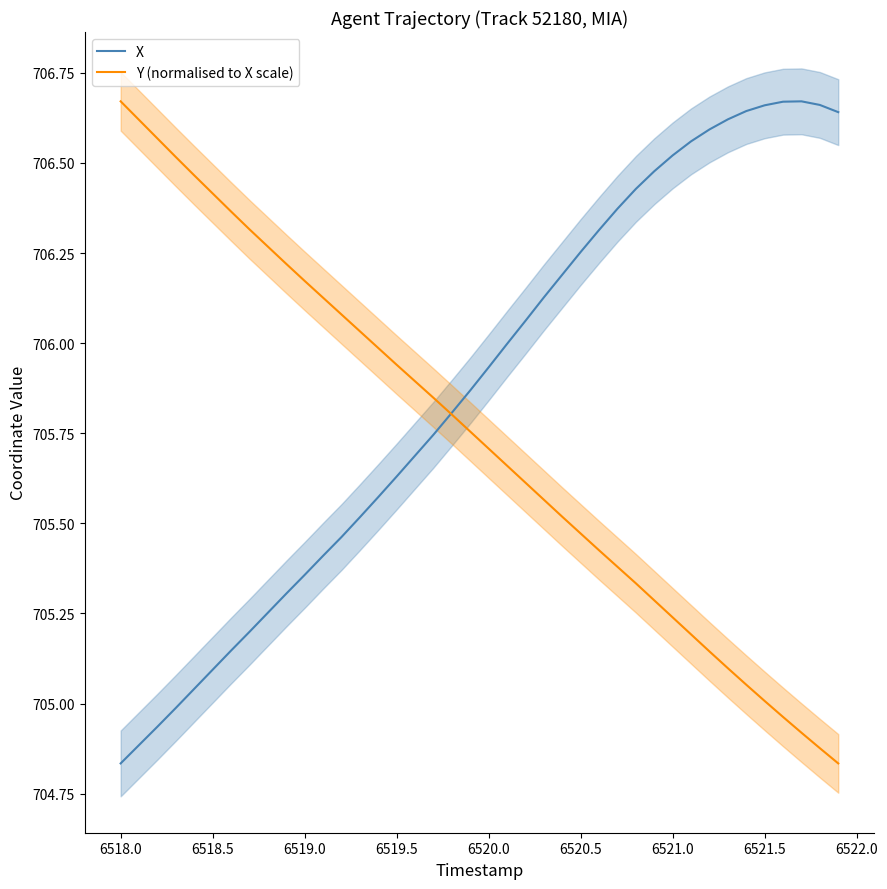

What are all the series names shown in the legend?

X, Y (normalised to X scale)